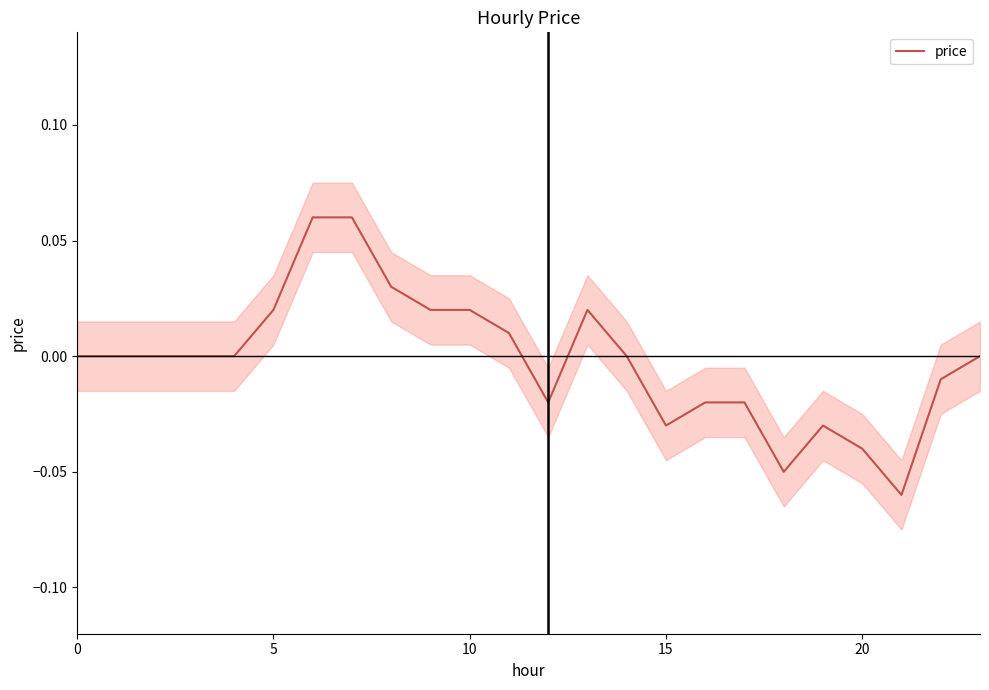

Does the chart have visible grid lines?

No